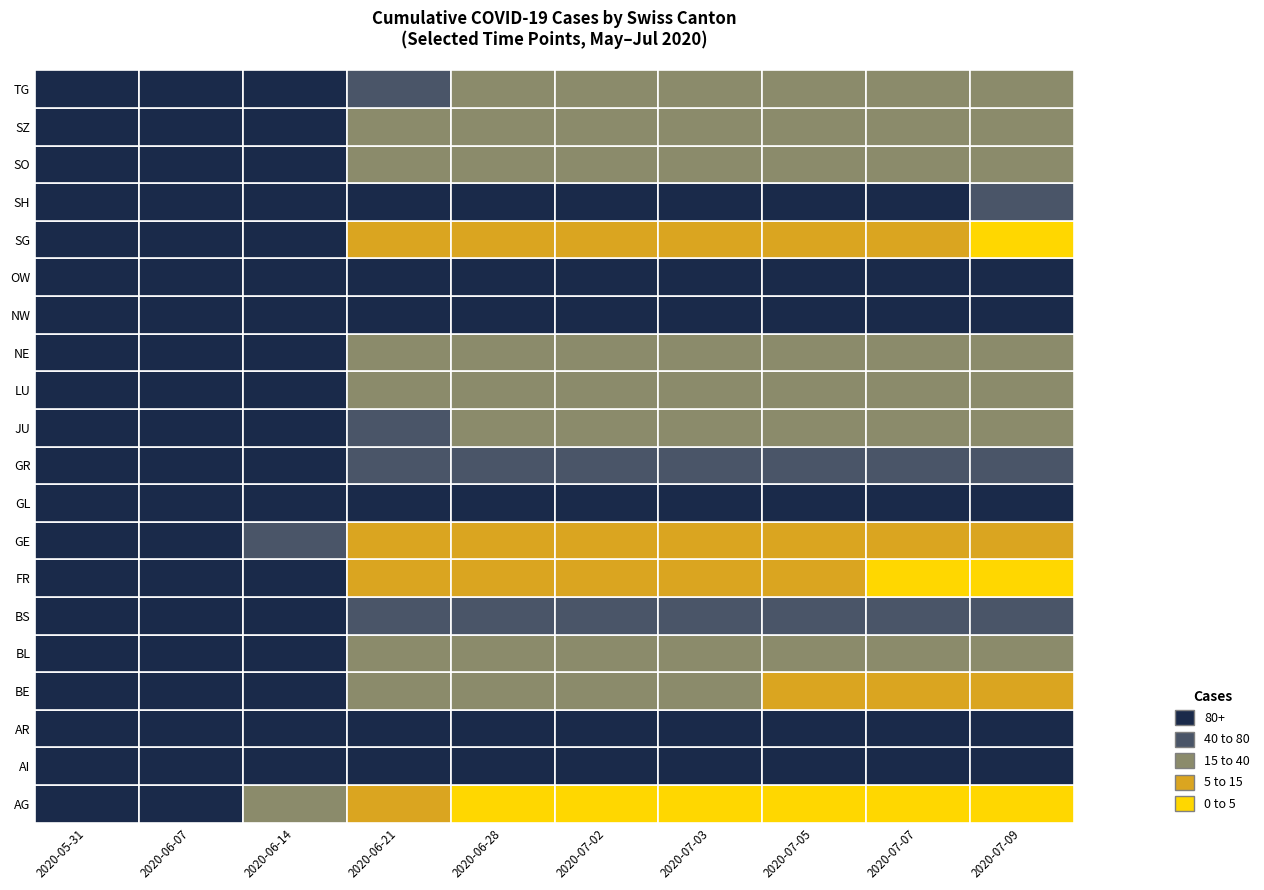

At how many categories does at least one series exceed 1601?

6